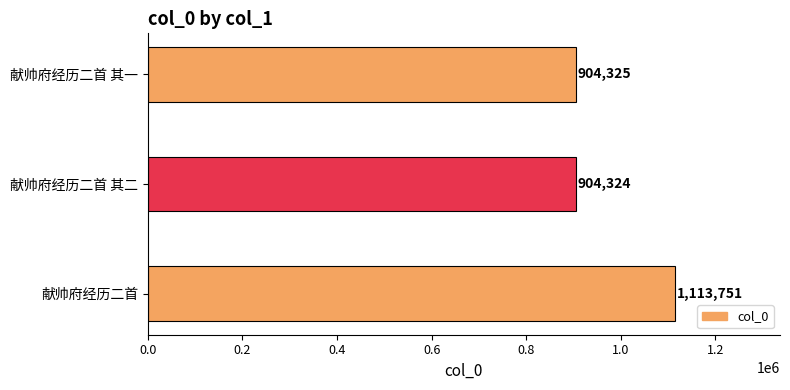

Reading bottom to top, list all the values displayed in this chart.

1113751	904324	904325